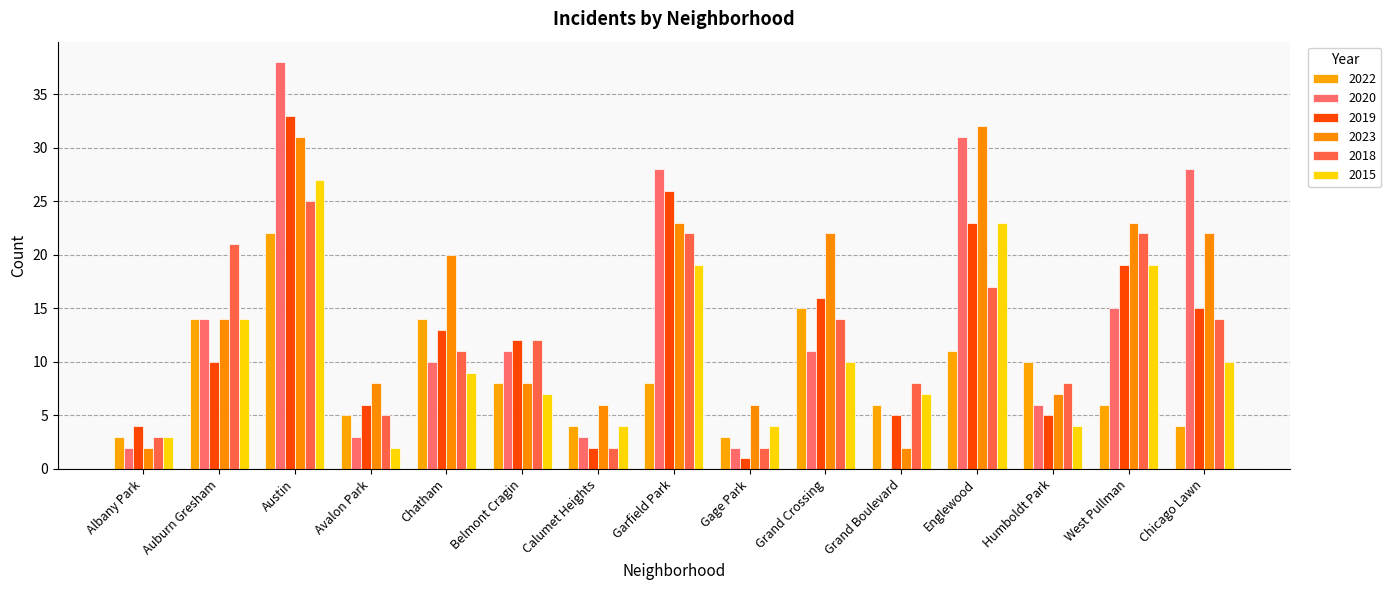

How many groups of bars are there?

15